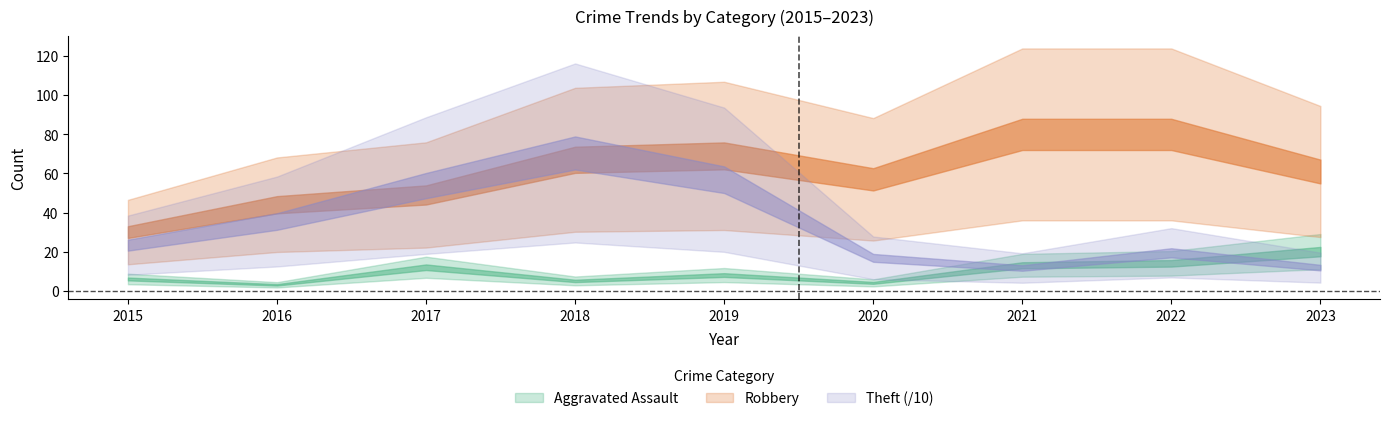

True or false: Aggravated Assault and Theft cross at least once.

True